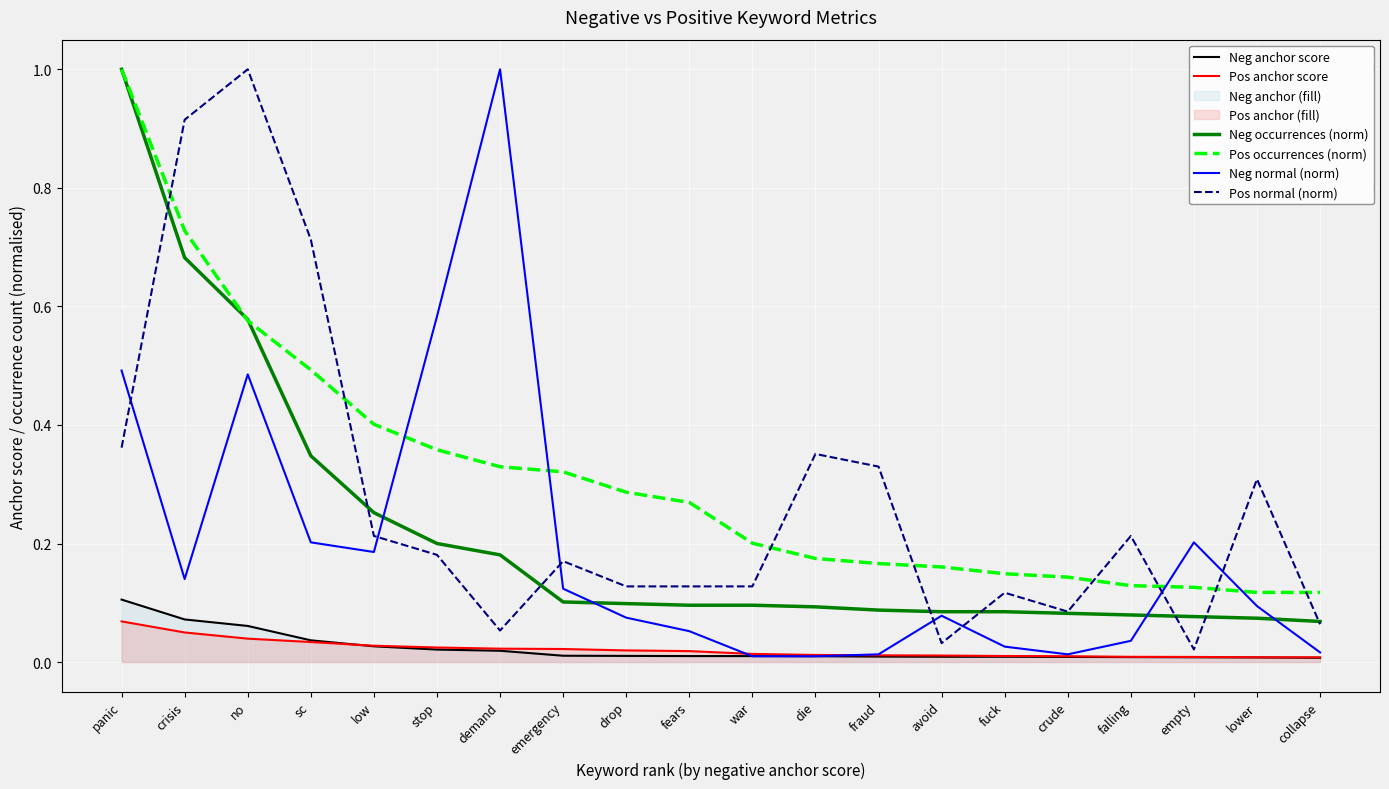

Is the value of Pos normal (norm) at empty greater than the value of Pos anchor score at die?

Yes